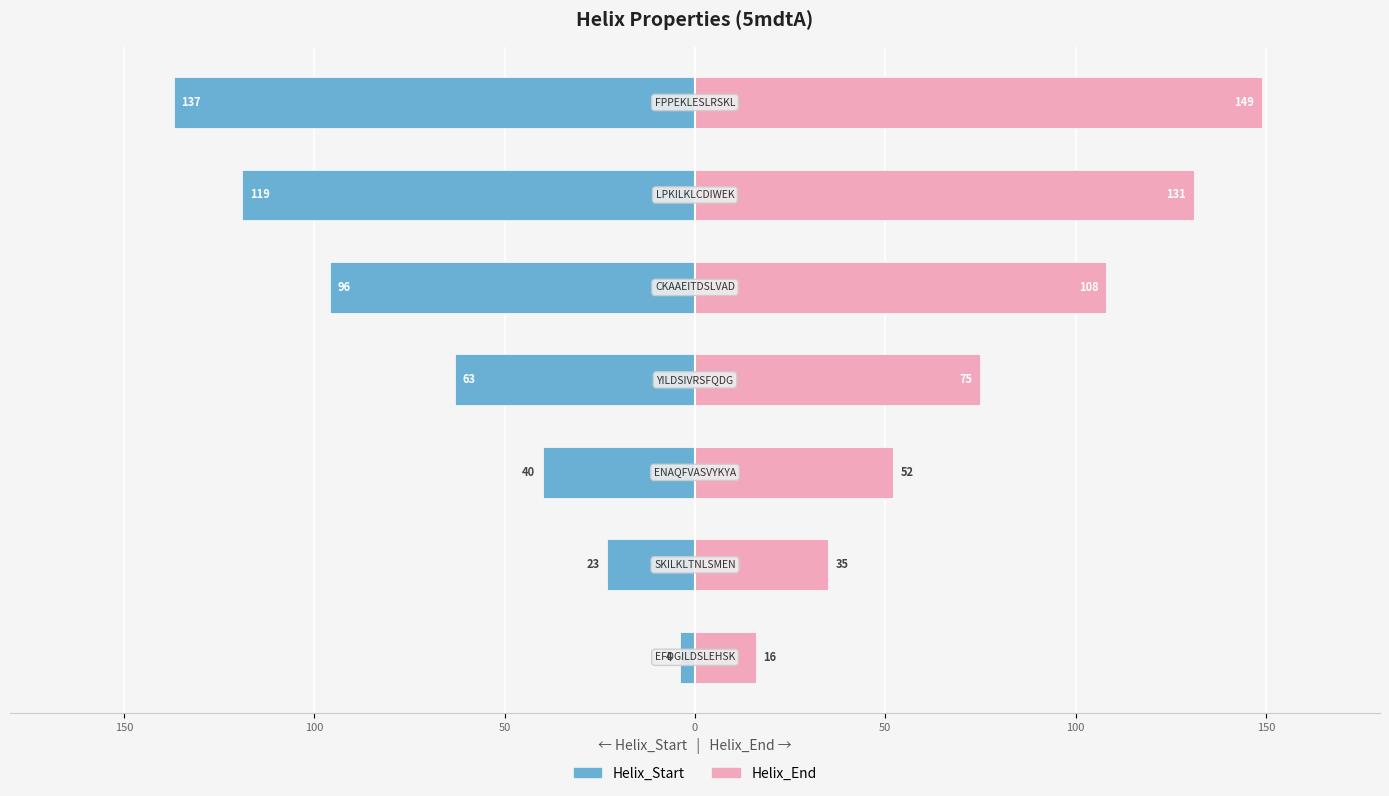

Is the value of Helix_End at 0 greater than the value of Helix_Start at 0?

Yes